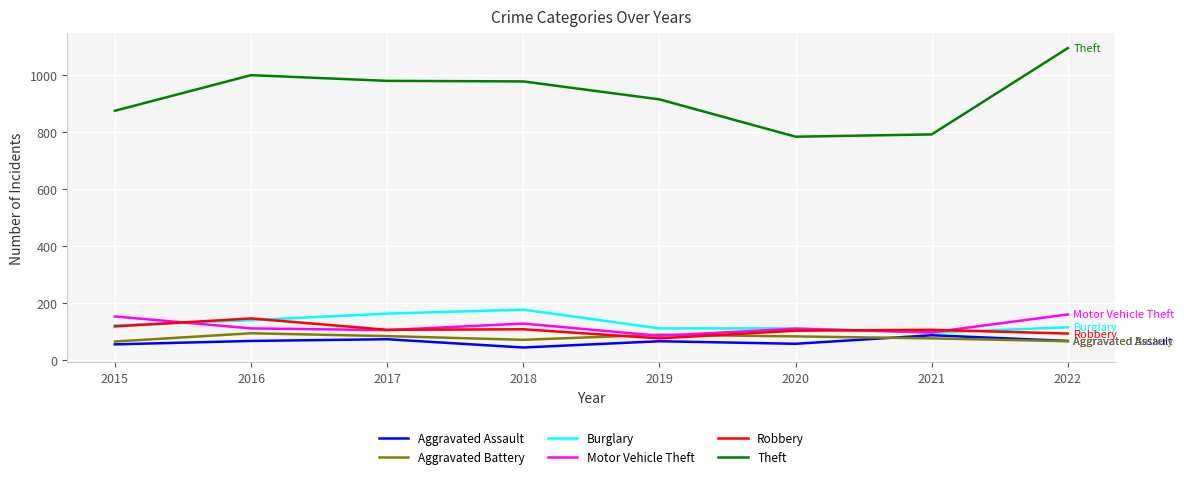

In Aggravated Assault, how many points are higher than both neighbors (excluding endpoints)?

3